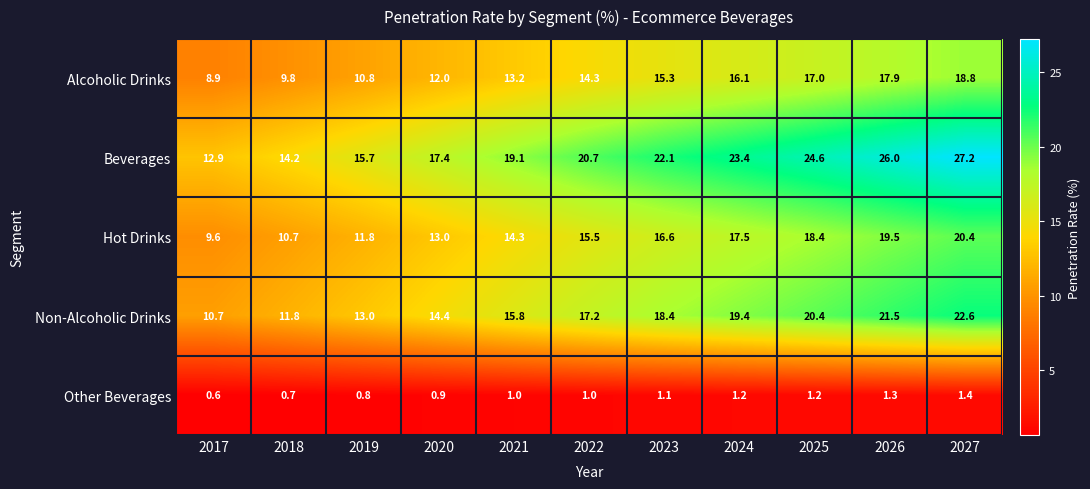

The Alcoholic Drinks series shows 8.9 at 2017. True or false?

True